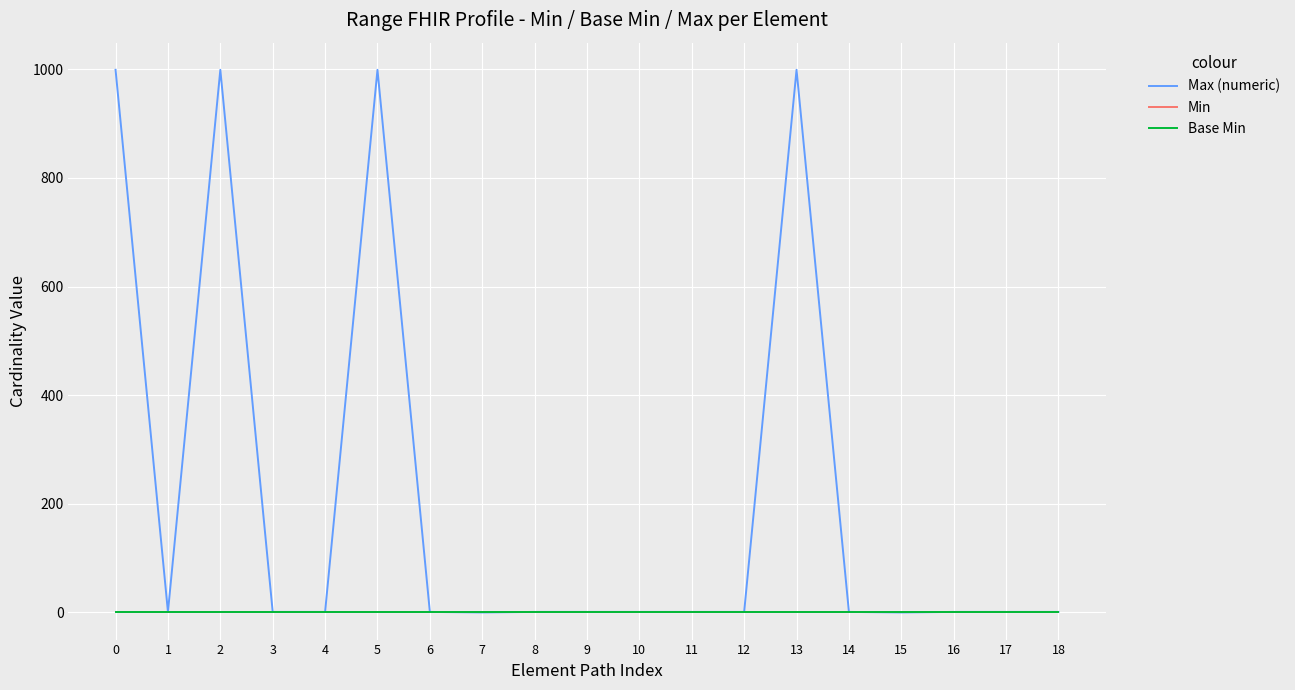

What is the value of the Max (numeric) point at the 1st from the left?

999